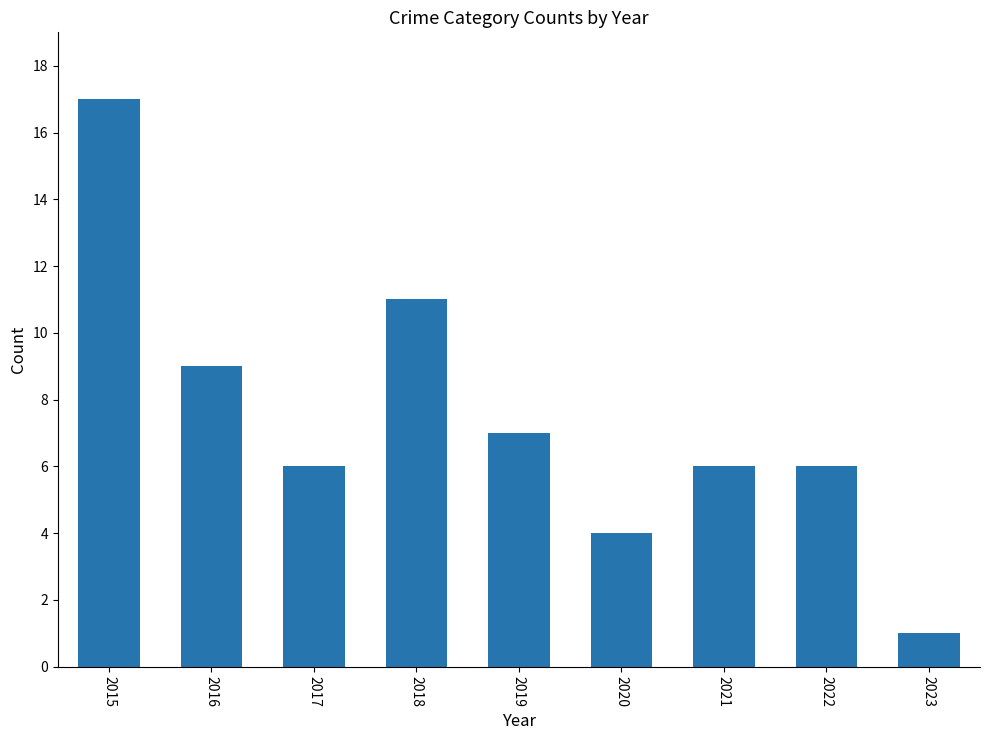

Read the value at 2019, to the nearest 5.

5